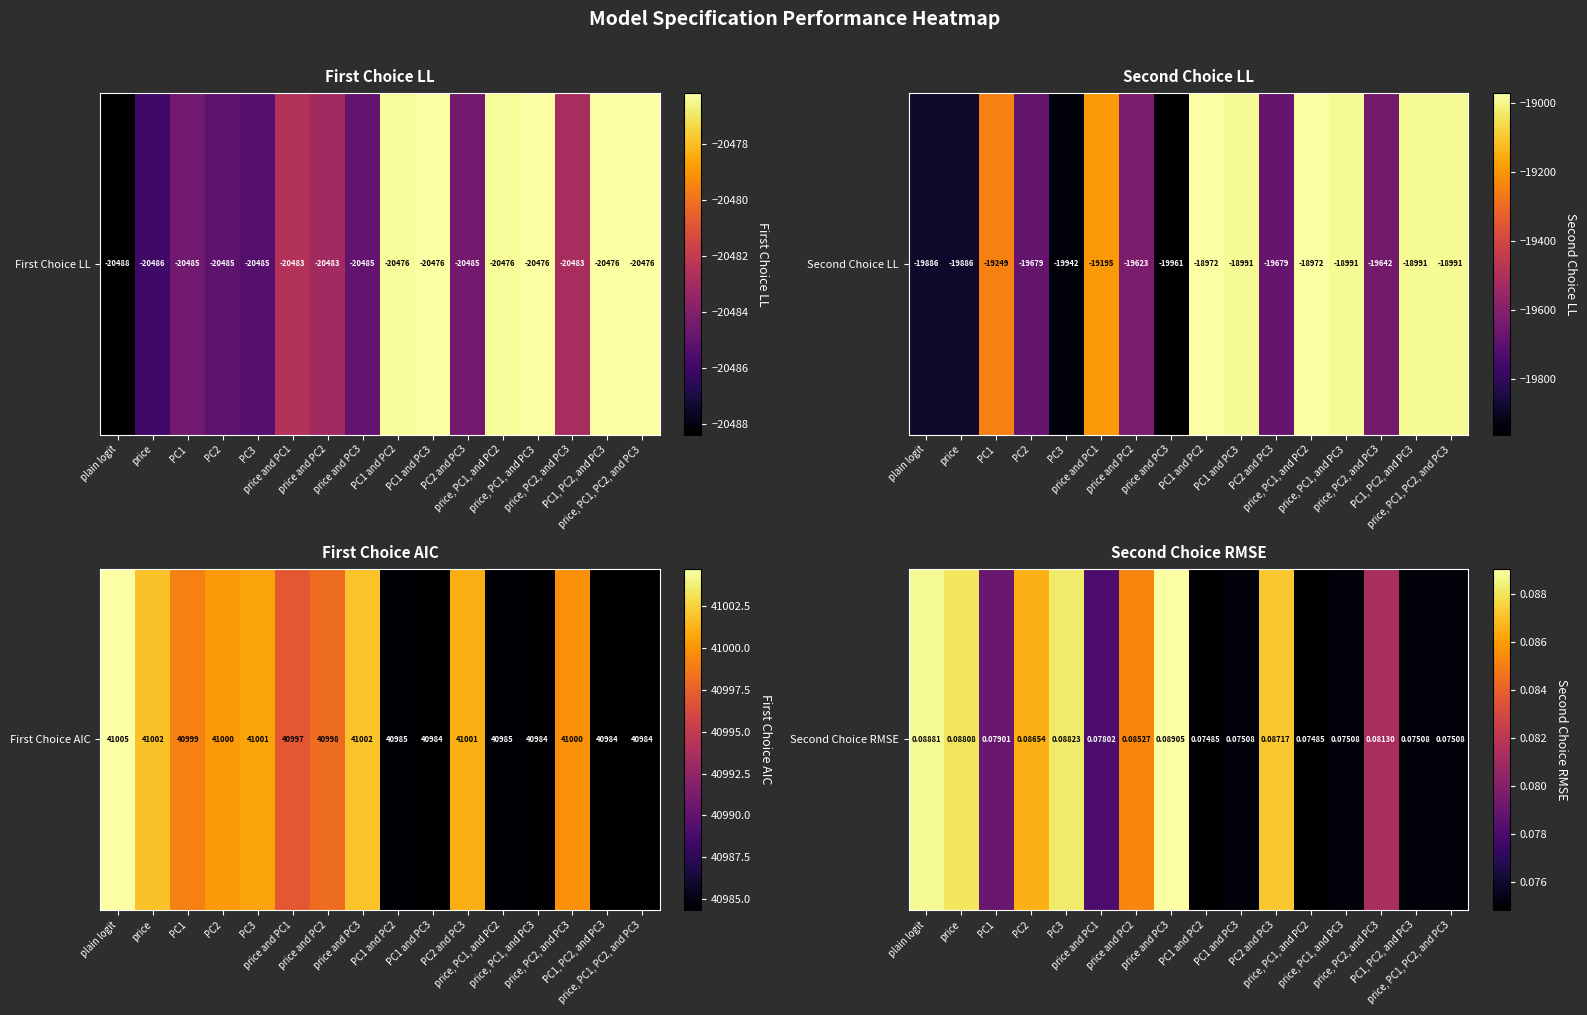

How many data points does each series have?

16